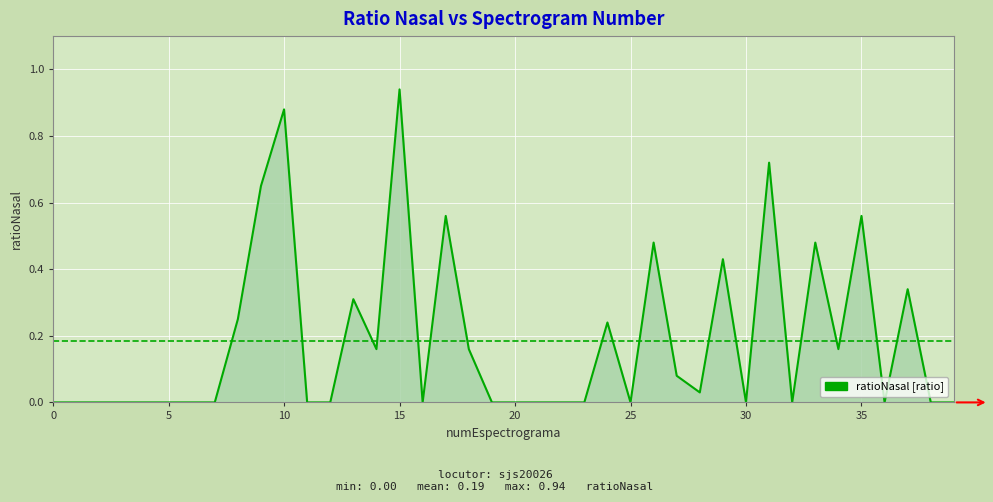

What is the average value?

0.2